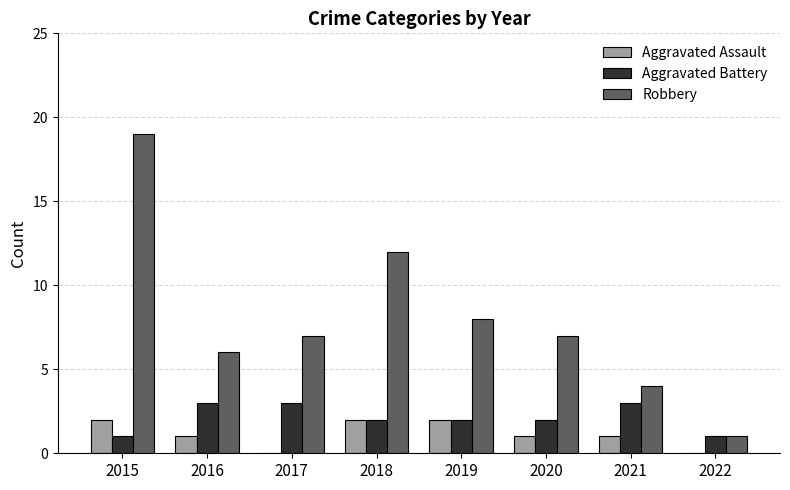

What is the total value across all series at 2018?

16